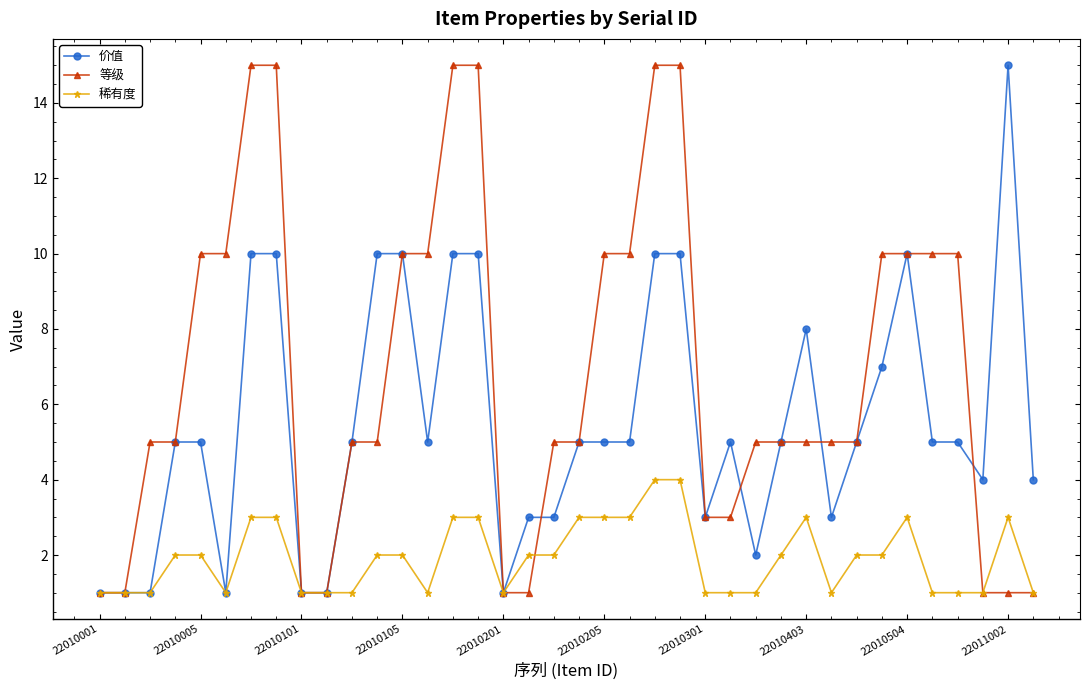

What is the value of the 价值 point at the 36th from the left?

4